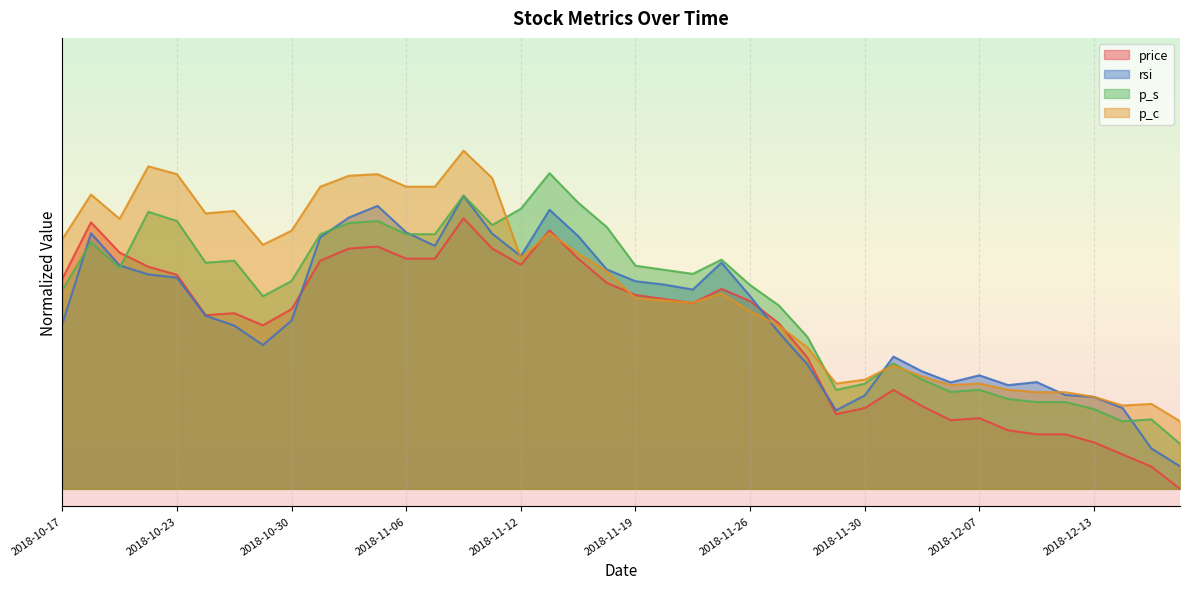

At which label is p_c closest to 44?

2018-11-23